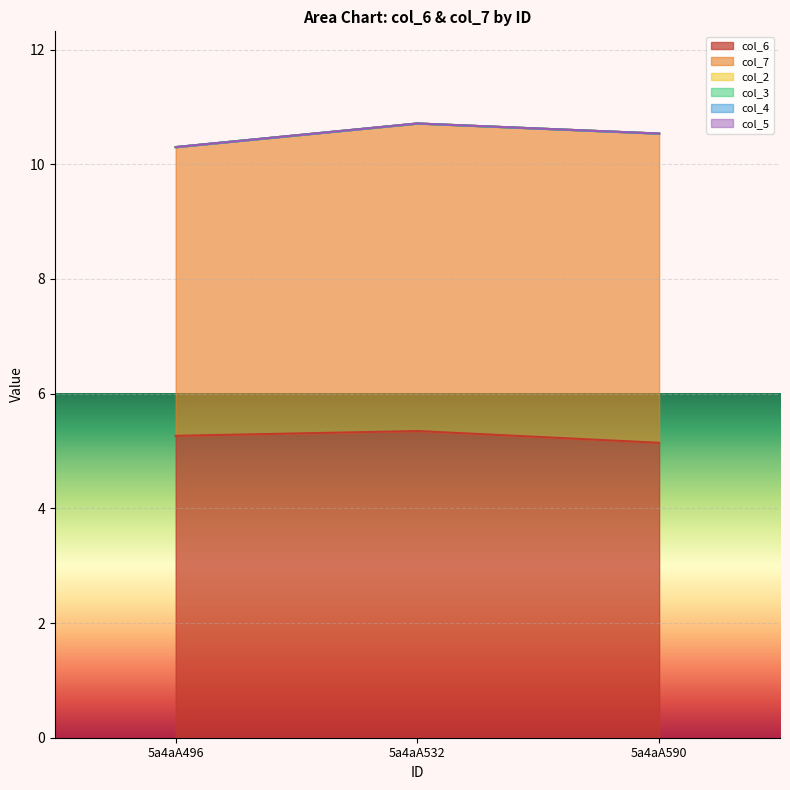

Which series has the widest spread of values?

col_7